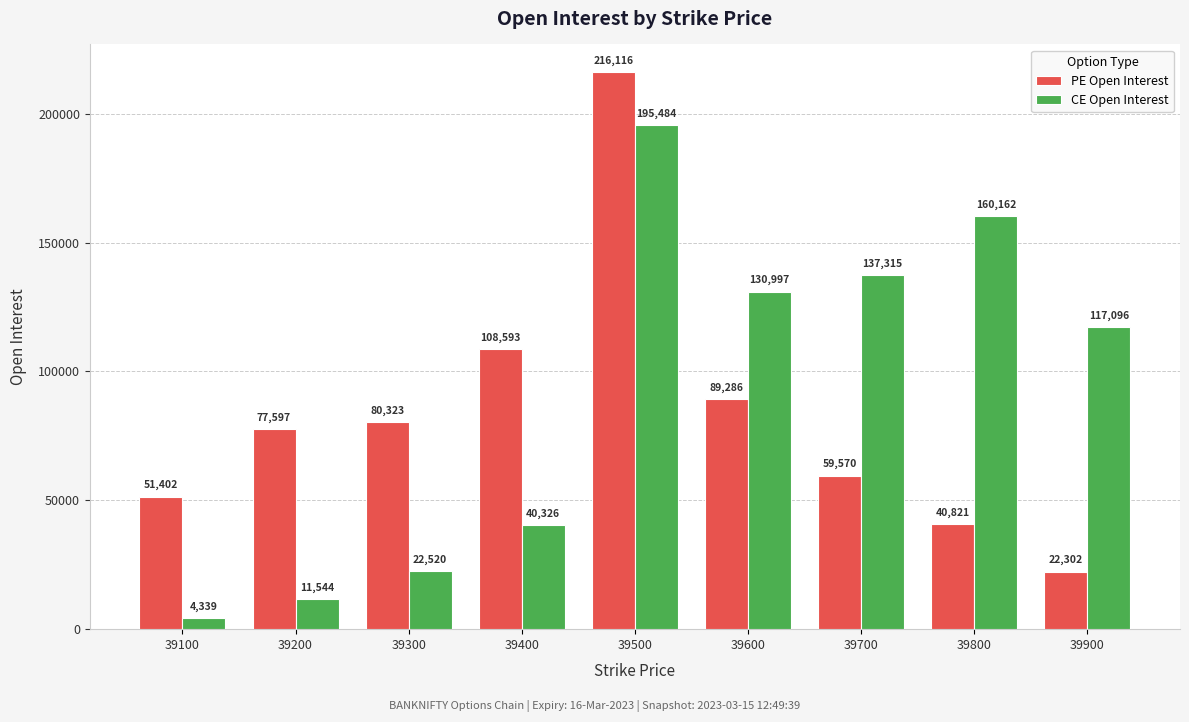

Reading left to right, list all the values displayed in this chart.

PE Open Interest: 51402	77597	80323	108593	216116	89286	59570	40821	22302
CE Open Interest: 4339	11544	22520	40326	195484	130997	137315	160162	117096